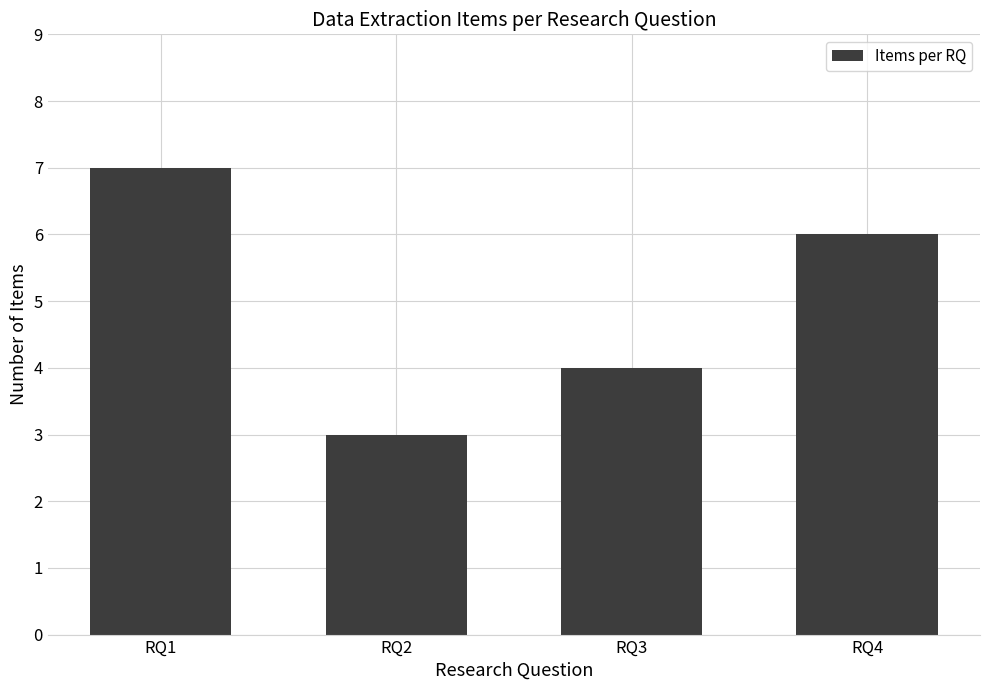

Between RQ1 and RQ3, which is larger?

RQ1